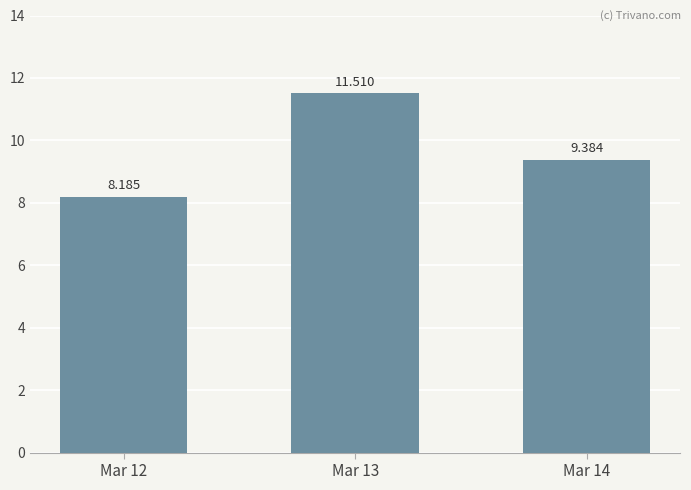

At which label does the data first exceed 9?

Mar 13